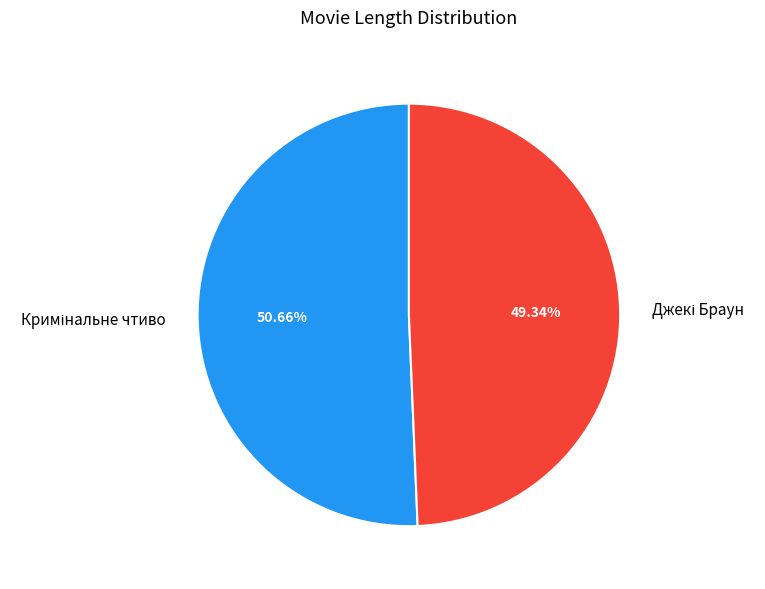

Does any single category account for the majority?

Yes